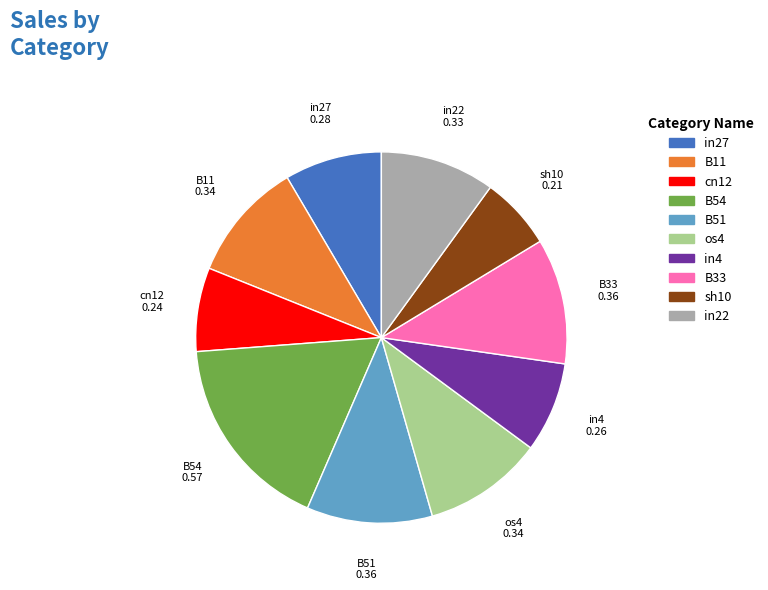

Is there a majority slice in this chart?

No